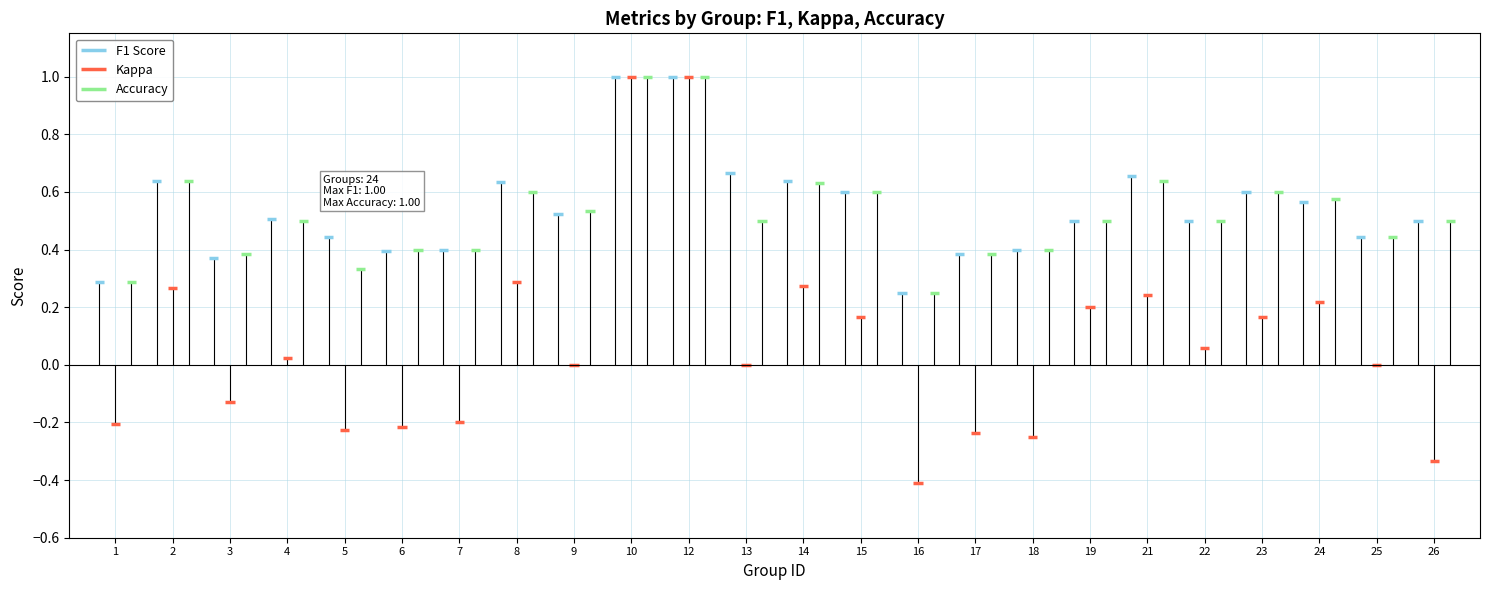

Does the chart contain stacked bars?

No